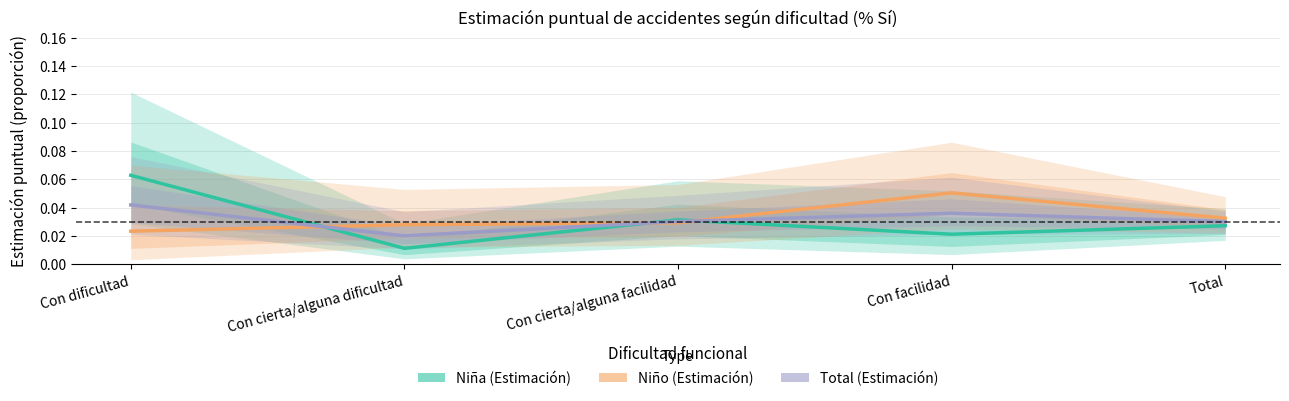

The value of Niño (Estimación) at Con dificultad is 0.0. True or false?

True